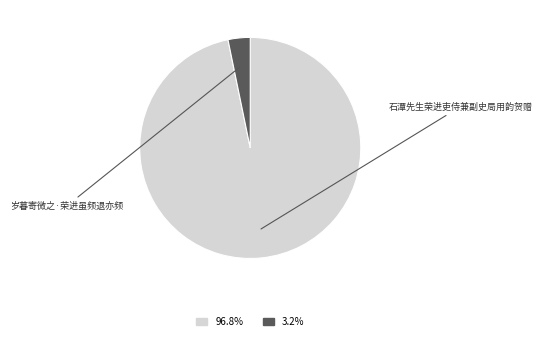

Count the number of slices in the pie.

2